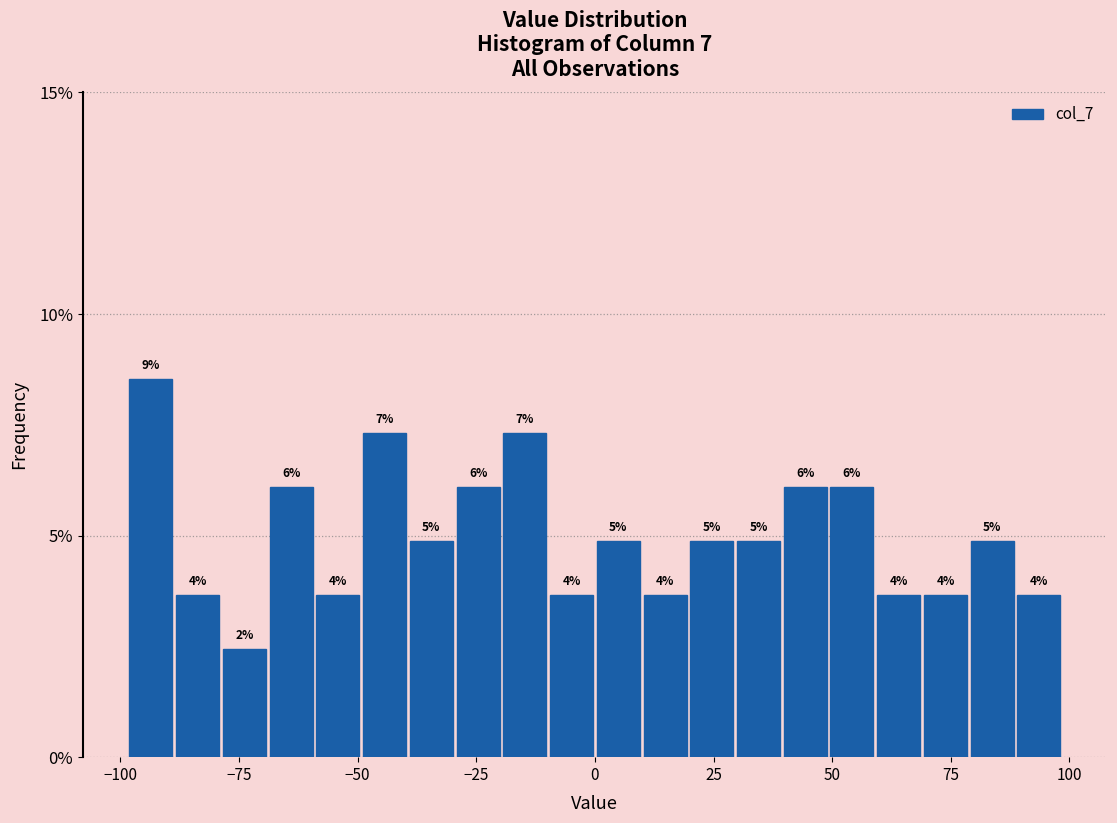

Around what value on the x-axis is the tallest bar? Give the approximate position of its centre, as read against the axis.

-95